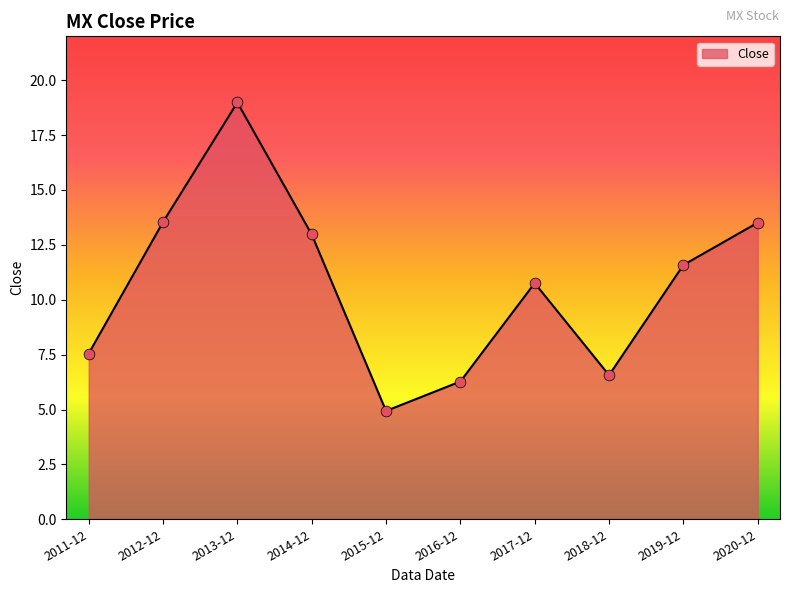

What is the change in value from 2012-12 to 2018-12?

-7.0